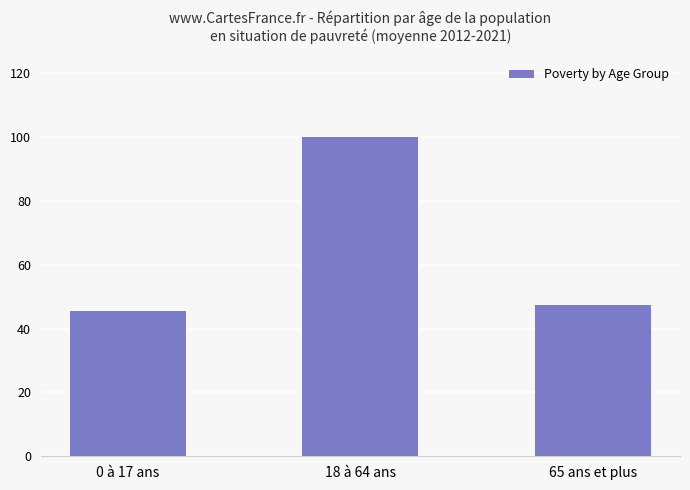

Reading left to right, list all the values displayed in this chart.

0 à 17 ans=45.5	18 à 64 ans=100.0	65 ans et plus=47.3